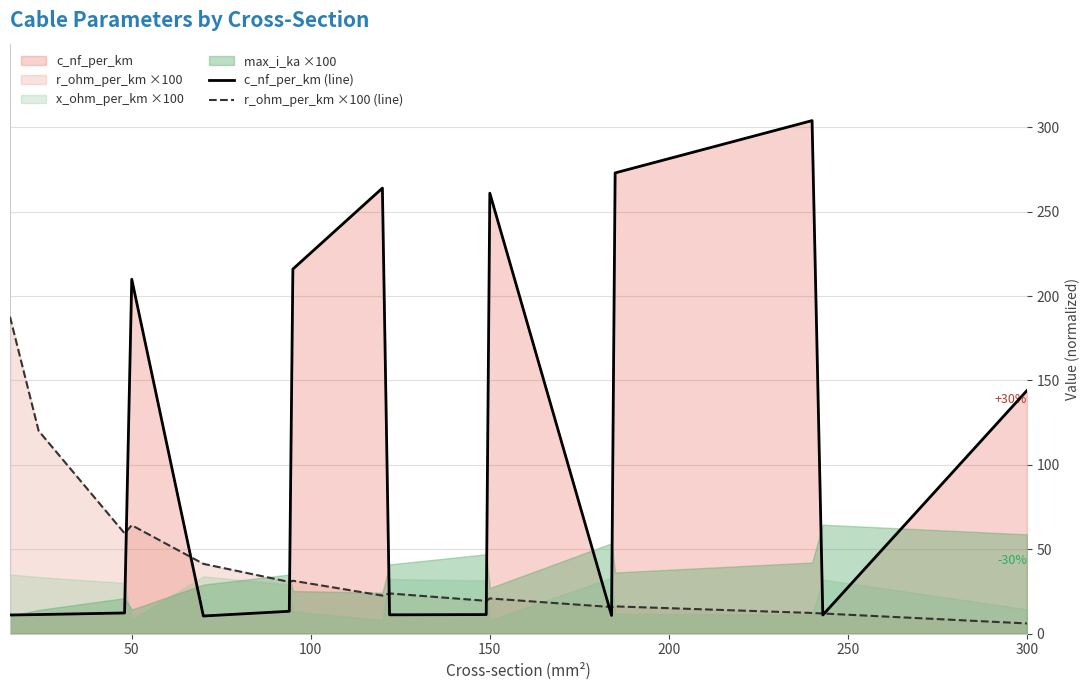

At which label is c_nf_per_km (line) closest to 157?

300